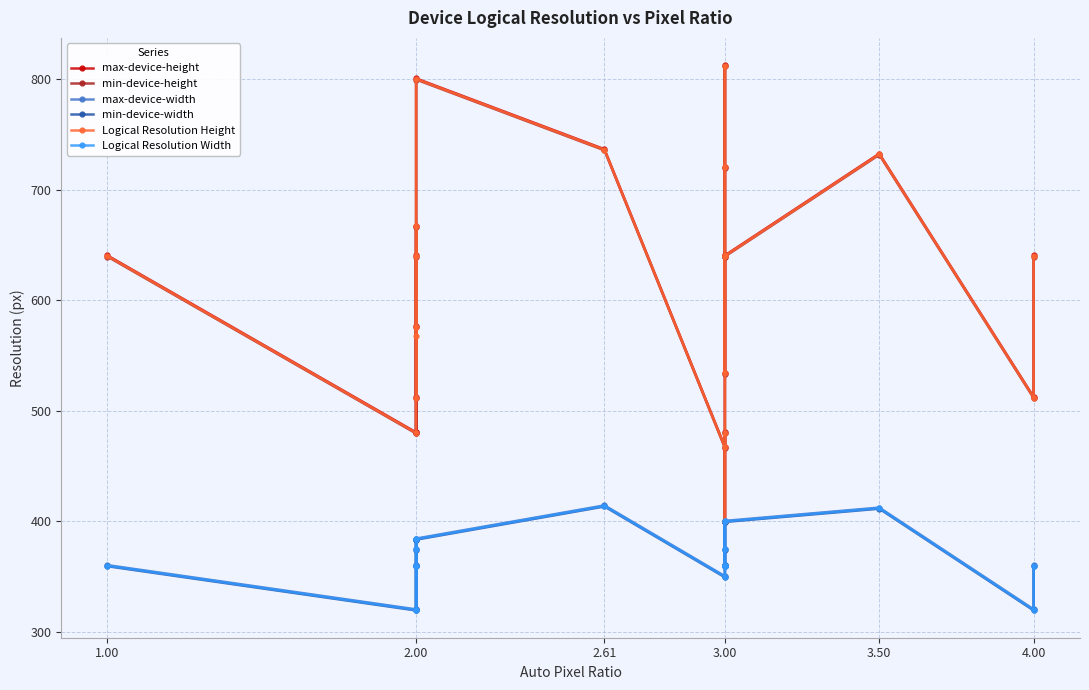

Where is the first local minimum for min-device-height?

2.00